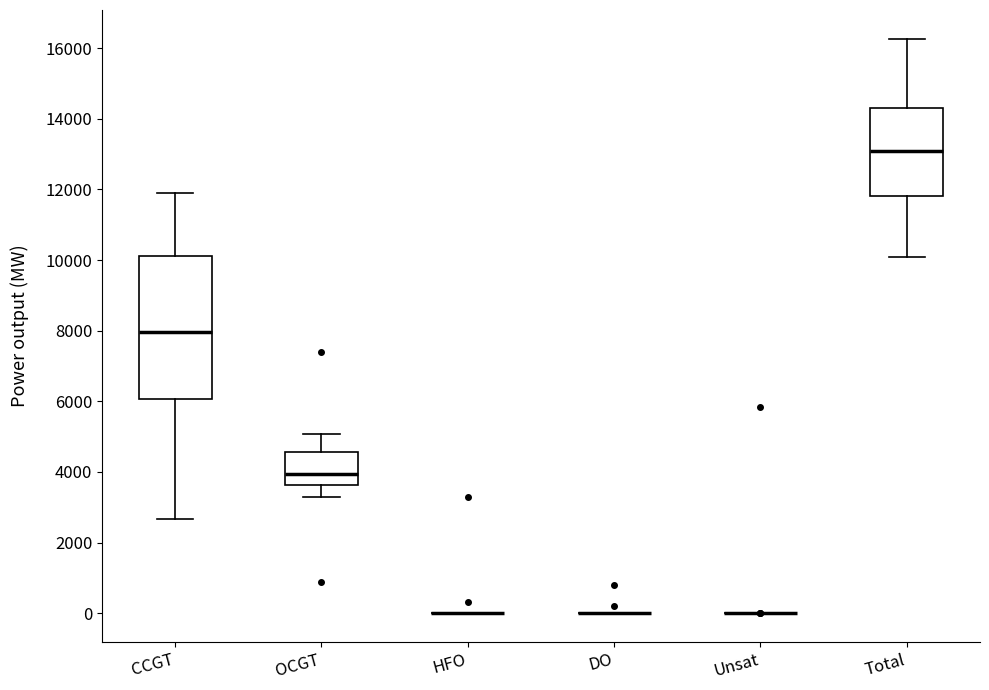

Reading left to right, transcribe this box plot: for each box, give where its median line is, the range the box spans, and where its two whiskers end, as read against the y-axis. The values are not printed on the chart, so give them approximately, as read against the axis.

CCGT: median 8000, box 6000 to 10200, whiskers 2600 to 11800
OCGT: median 4000, box 3600 to 4600, whiskers 3200 to 5000
HFO: box collapsed to a line at 0, whiskers 0 to 0
DO: box collapsed to a line at 0, whiskers 0 to 0
Unsat: box collapsed to a line at 0, whiskers 0 to 0
Total: median 13000, box 11800 to 14200, whiskers 10000 to 16200